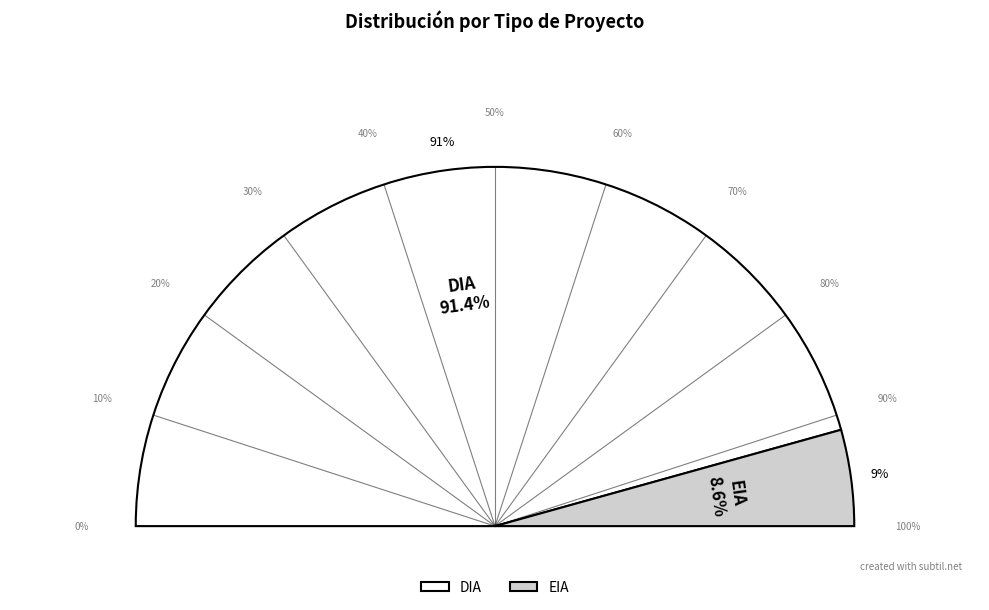

How many slices are in this pie chart?

2